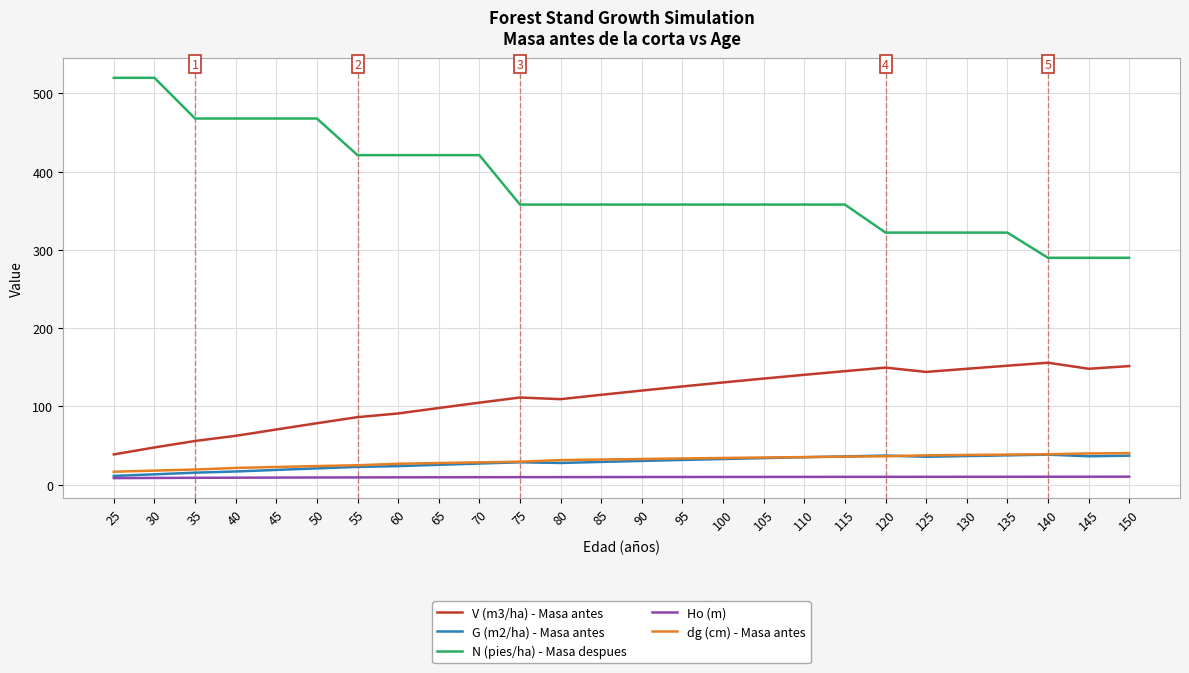

At how many categories does at least one series exceed 103?

26